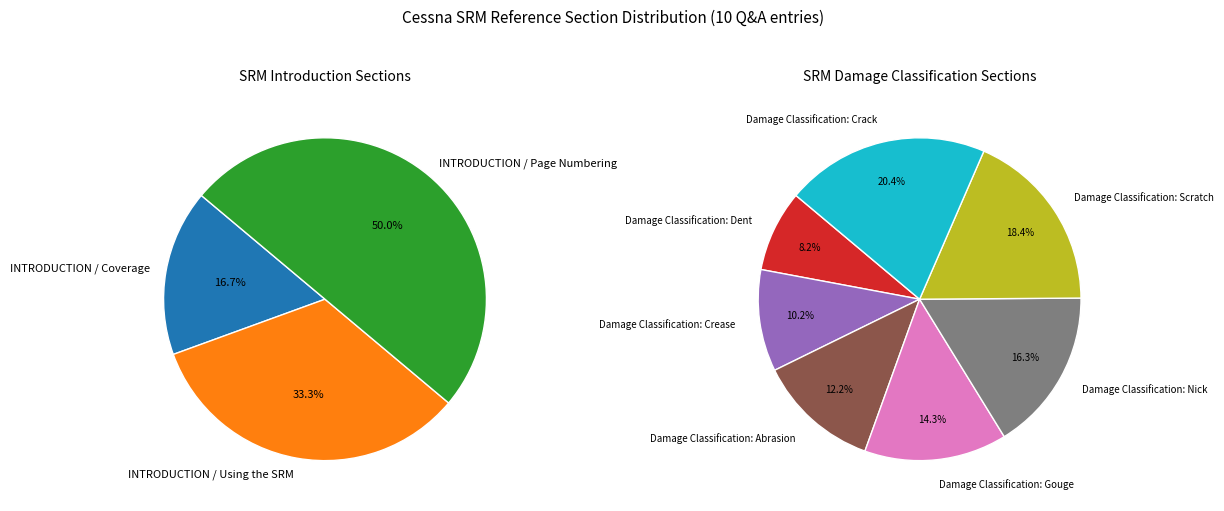

How many slices are in this pie chart?

10